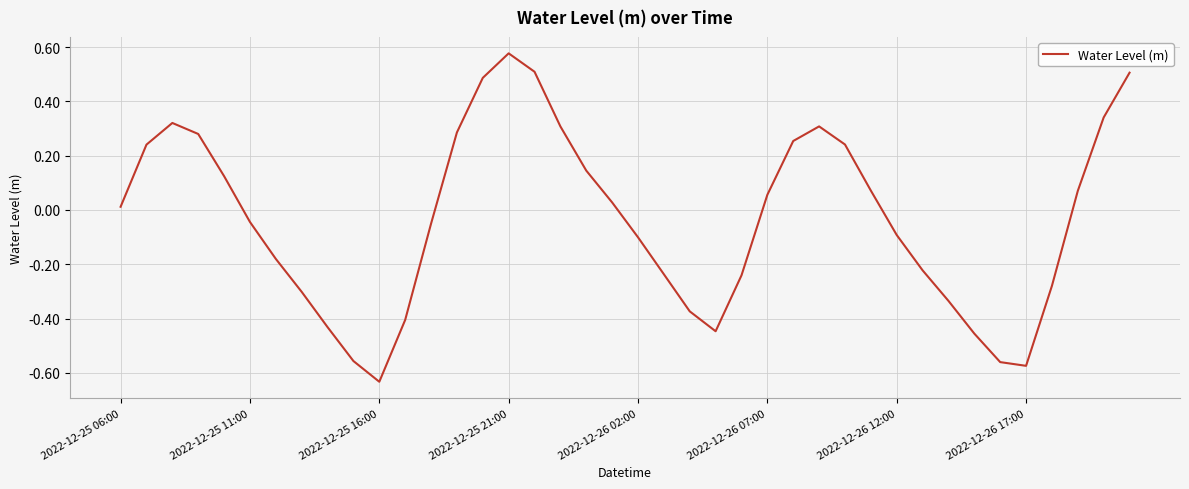

What is the difference between the maximum and minimum values?

1.2